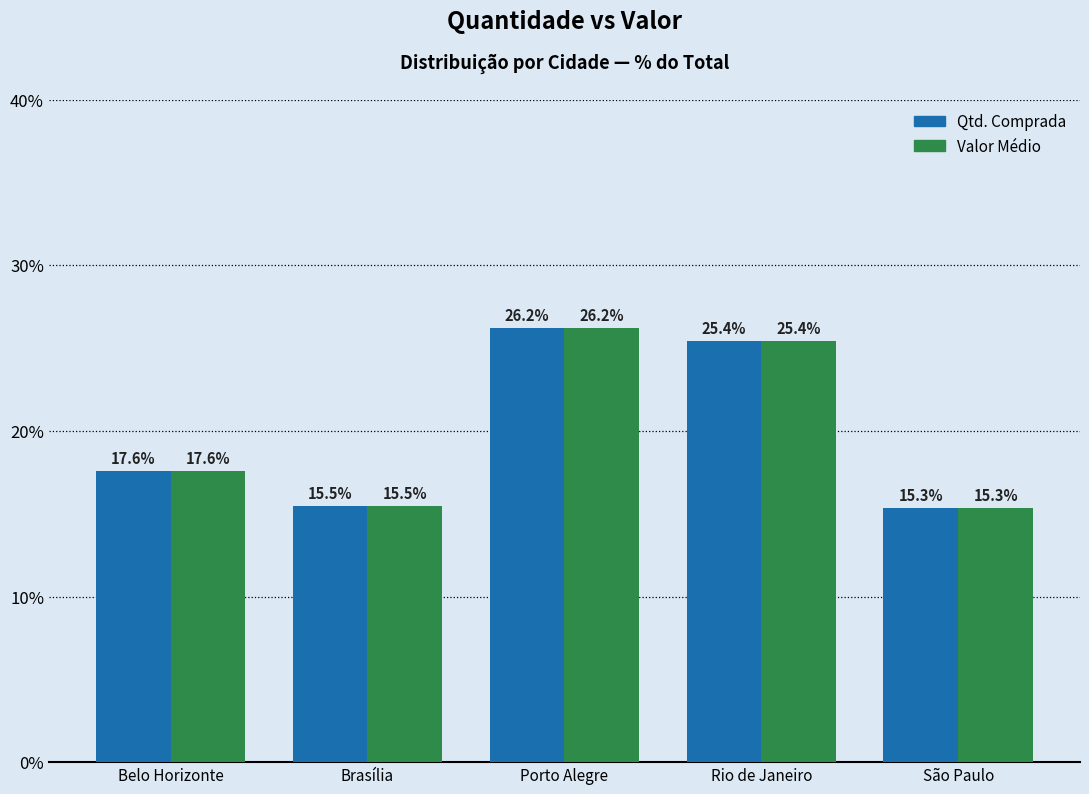

At which category is the sum across all series the highest?

Porto Alegre